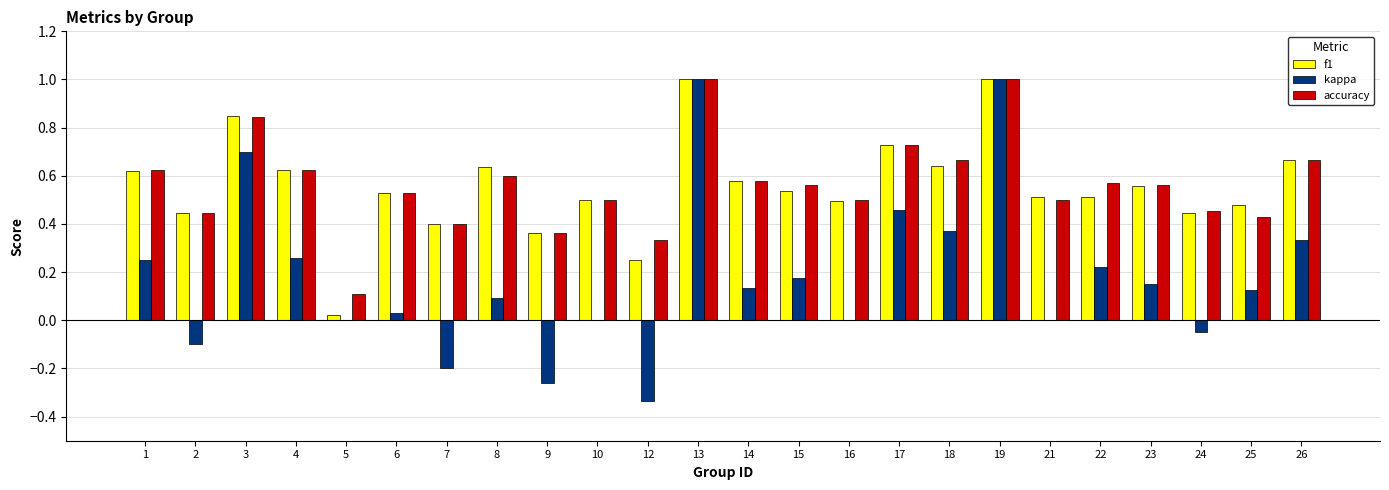

What is the total value across all series at 18?

1.7